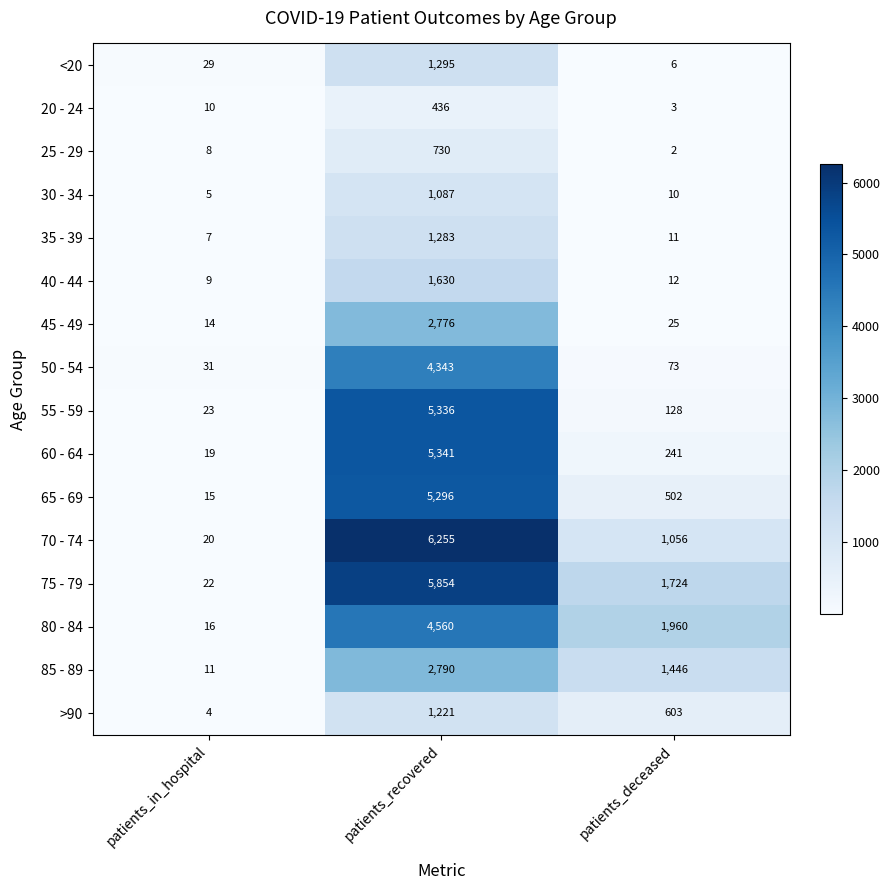

What is the lowest value of the 65 - 69 series?

15